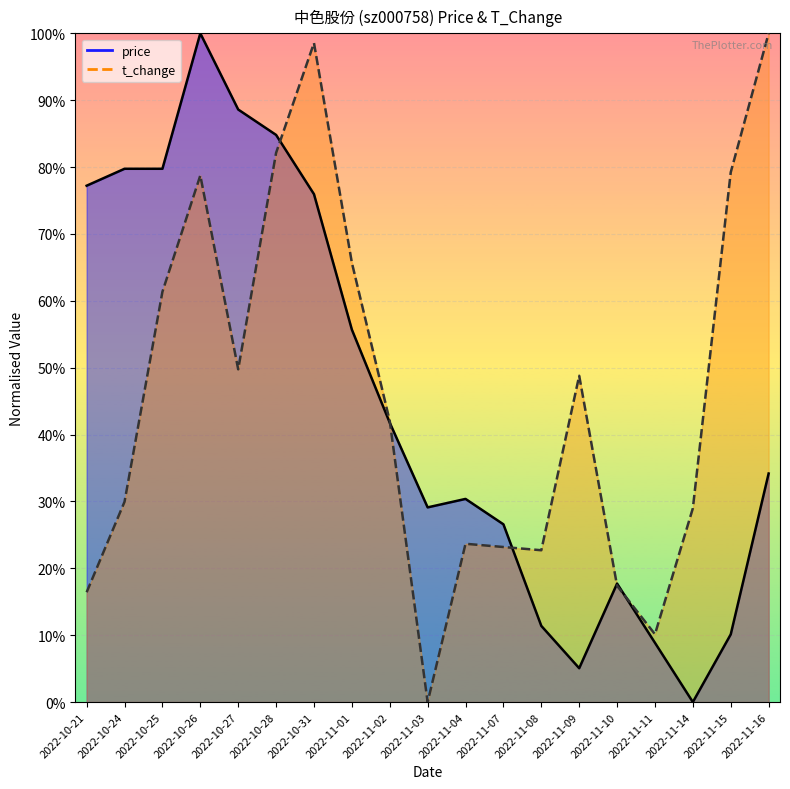

What is the label of the 12th point from the left?

2022-11-07